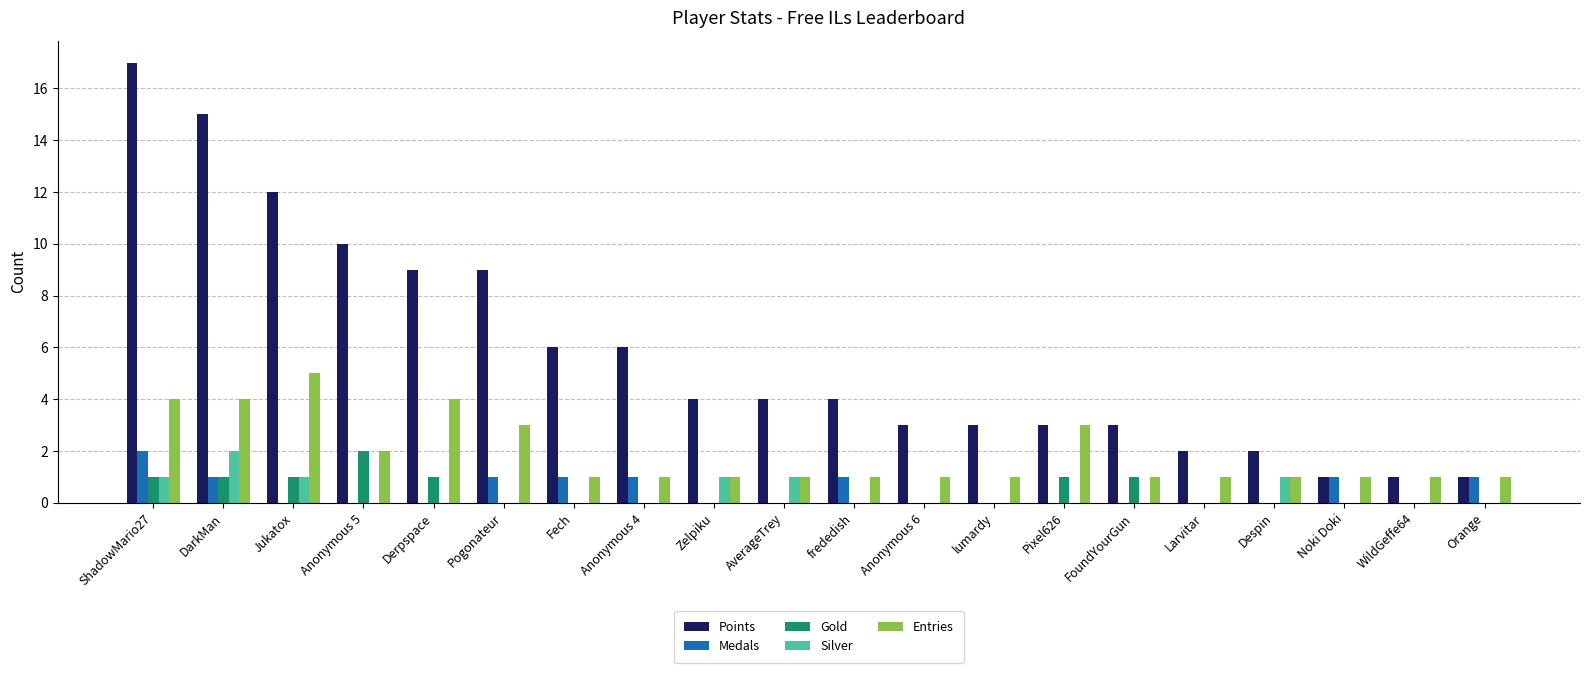

How many Medals values are between 0 and 1?

19